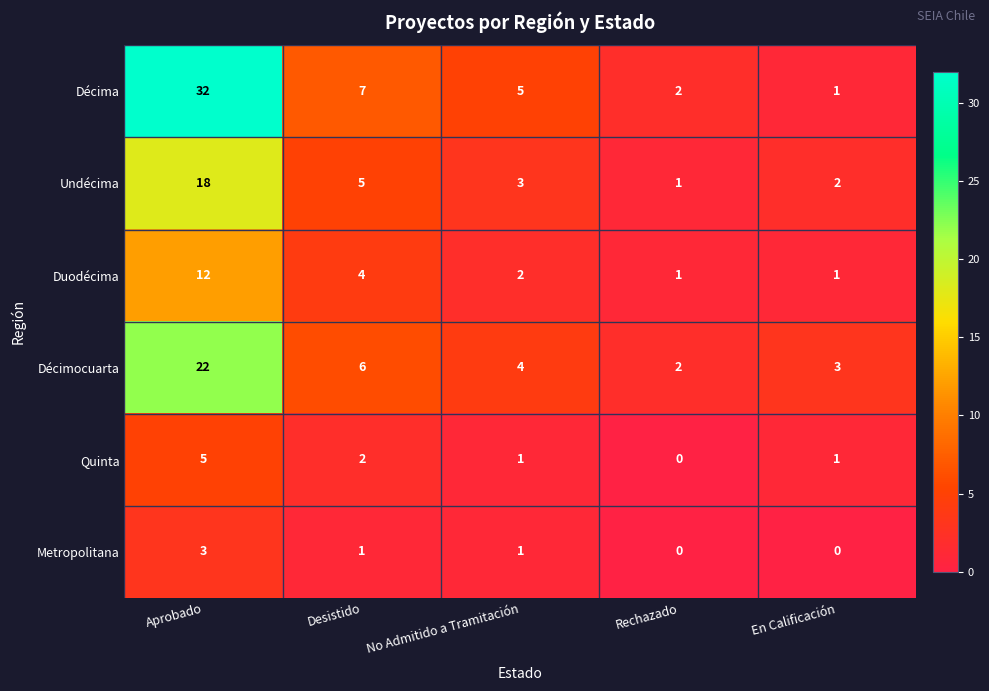

Which label corresponds to the largest value in the chart?

Aprobado